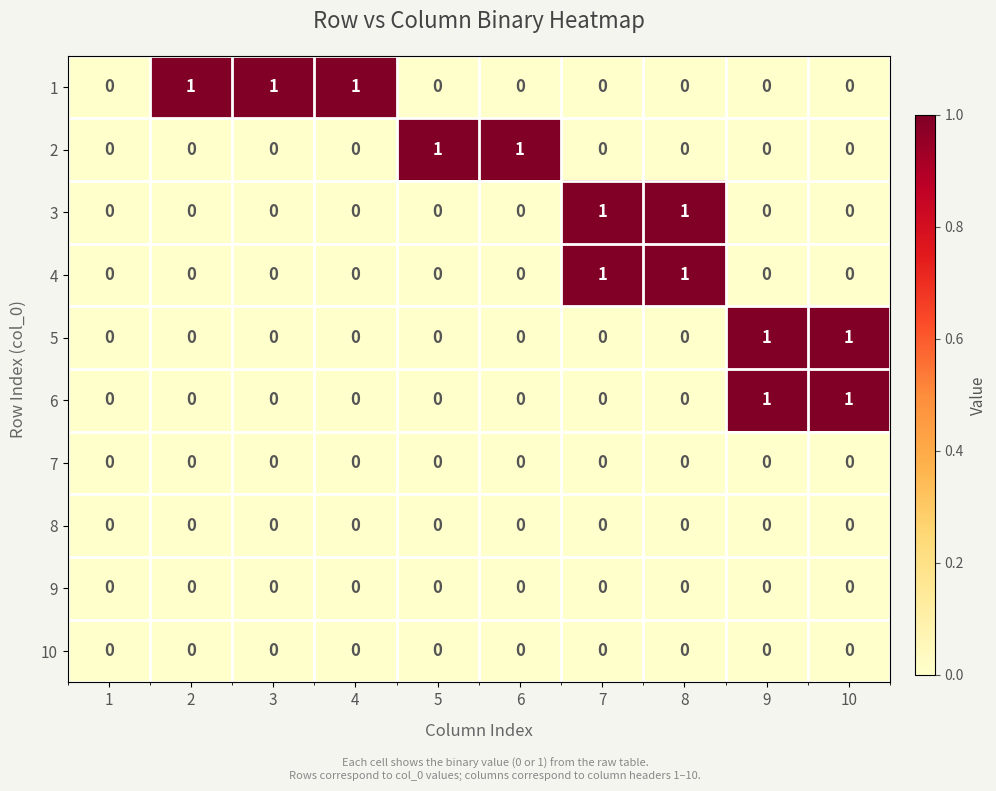

Count the number of data series in this chart.

10